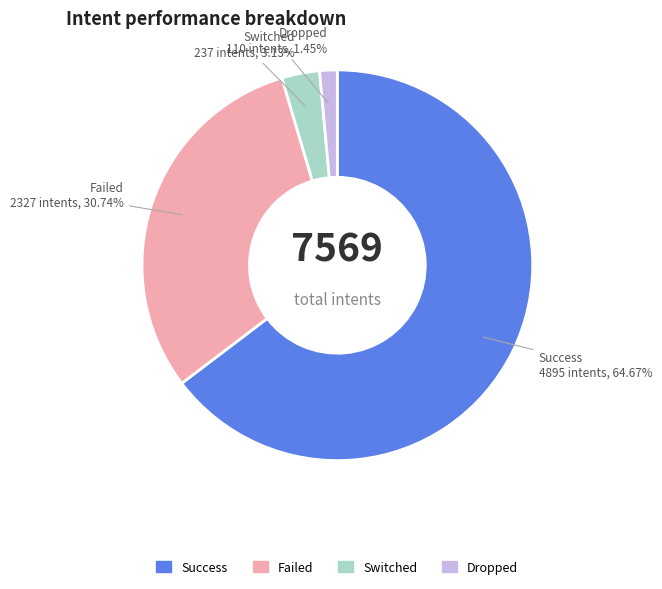

Is there any slice that represents more than half of the pie?

Yes